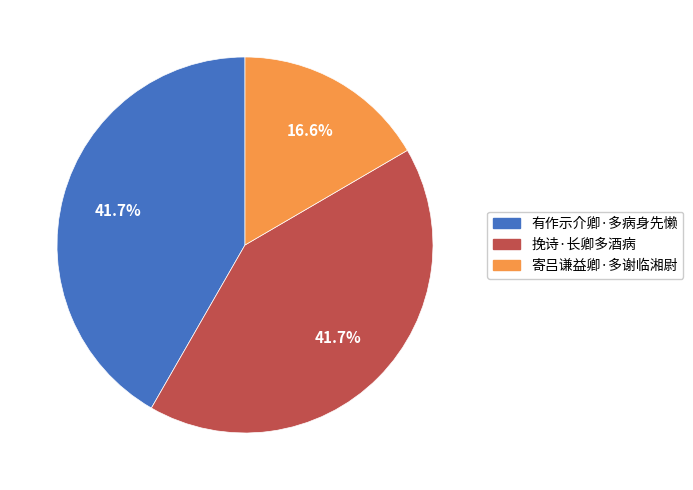

What is the ratio of the value at 寄吕谦益卿·多谢临湘尉 to the value at 挽诗·长卿多酒病?

0.4